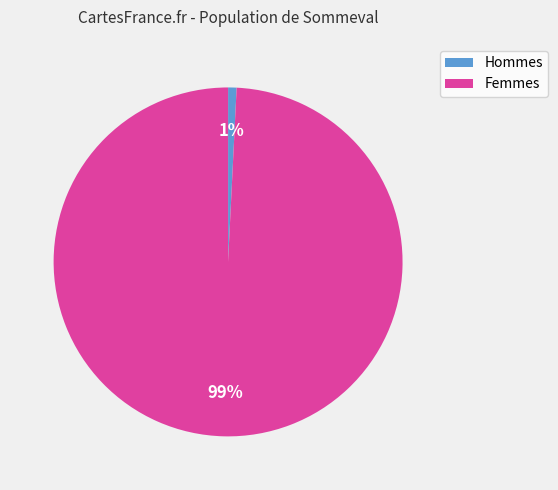

Does any single category account for the majority?

Yes